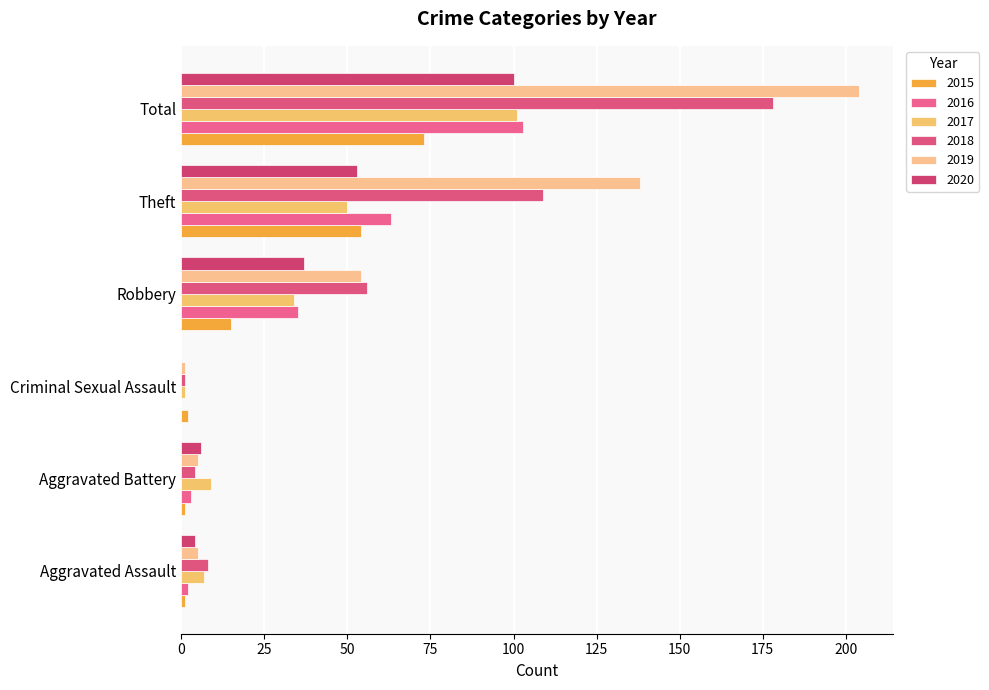

Which category has the lowest value in the 2016 series?

Criminal Sexual Assault